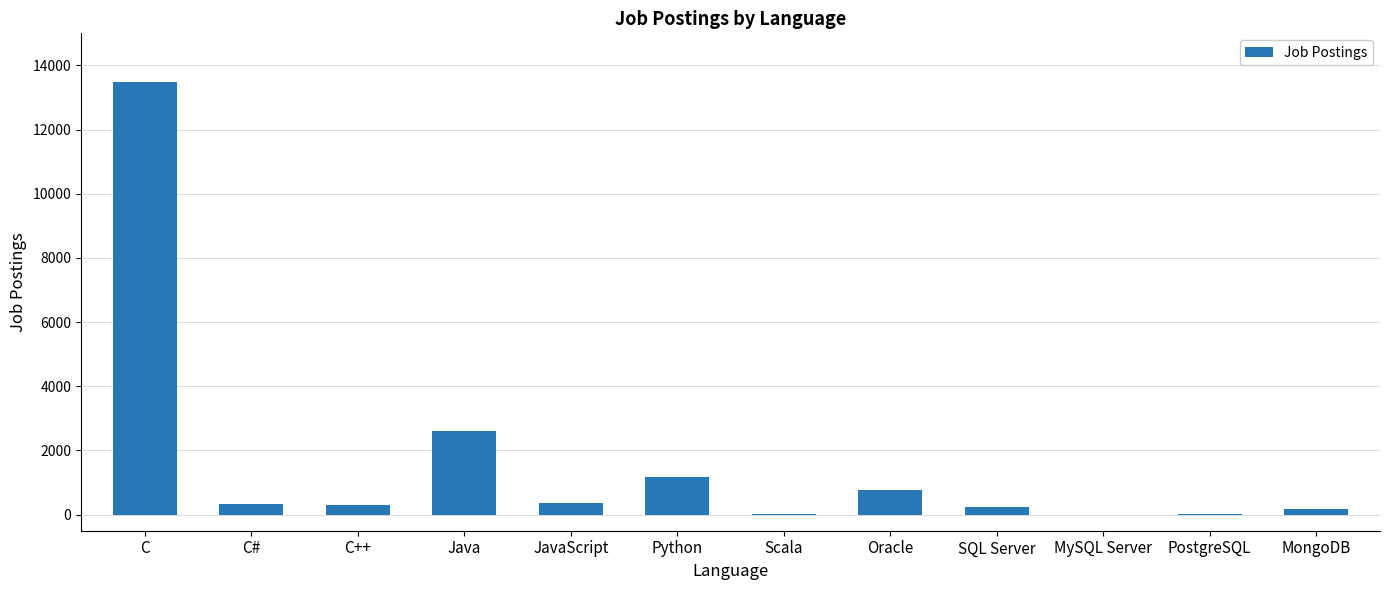

Are the bars horizontal?

No